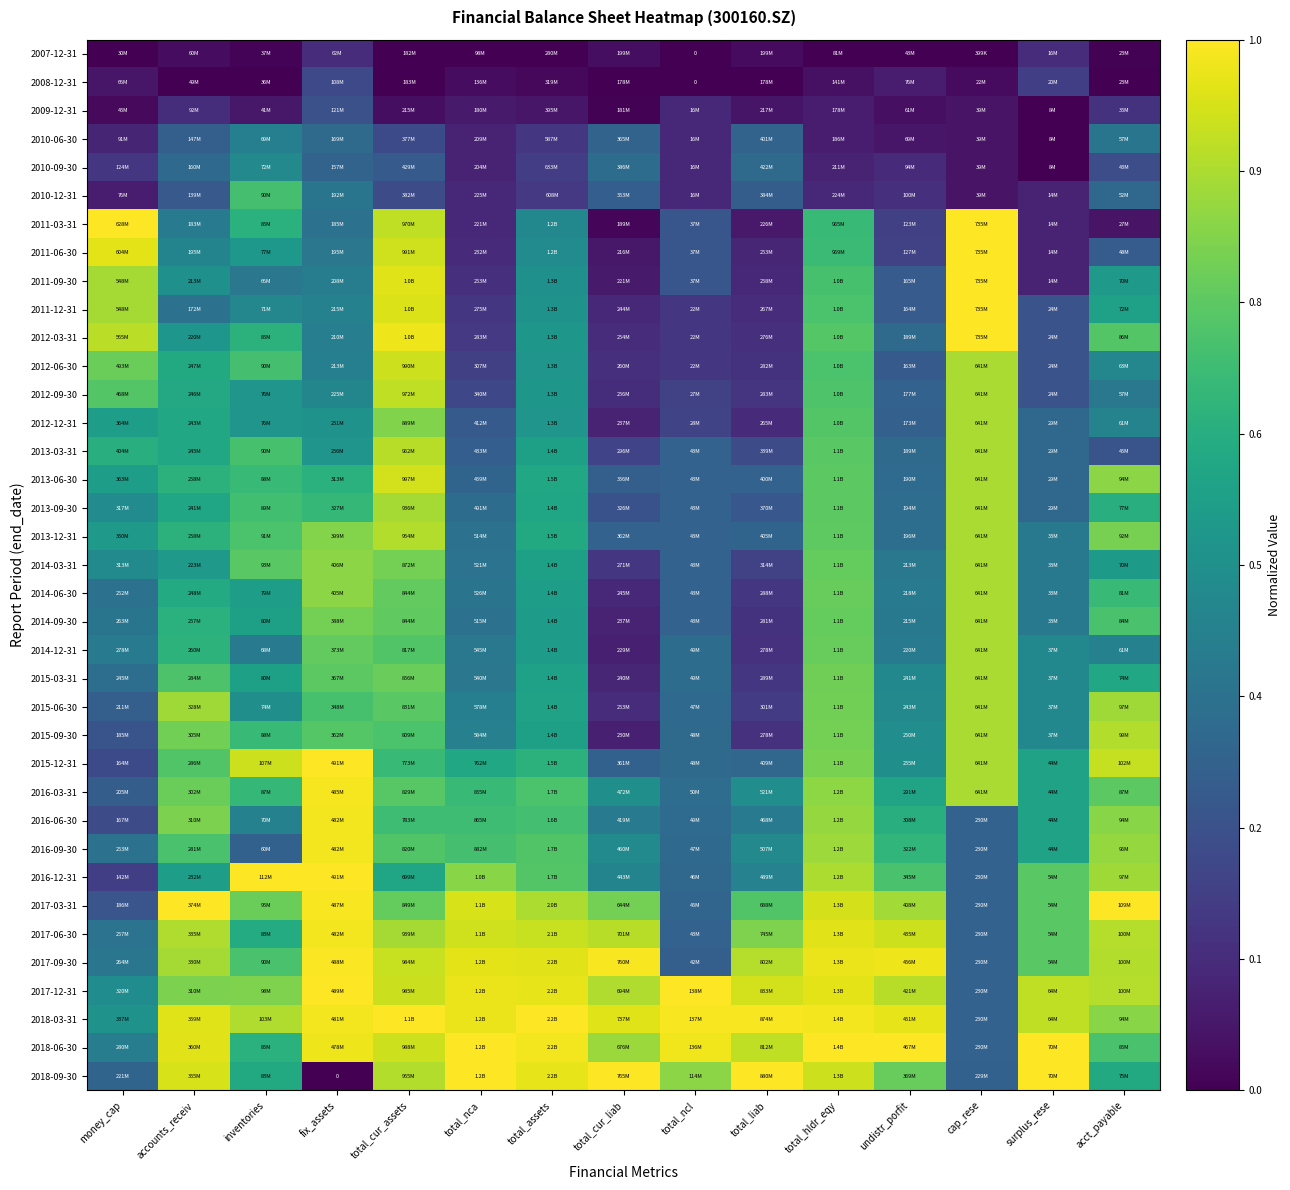

How many distinct data groups are displayed?

37